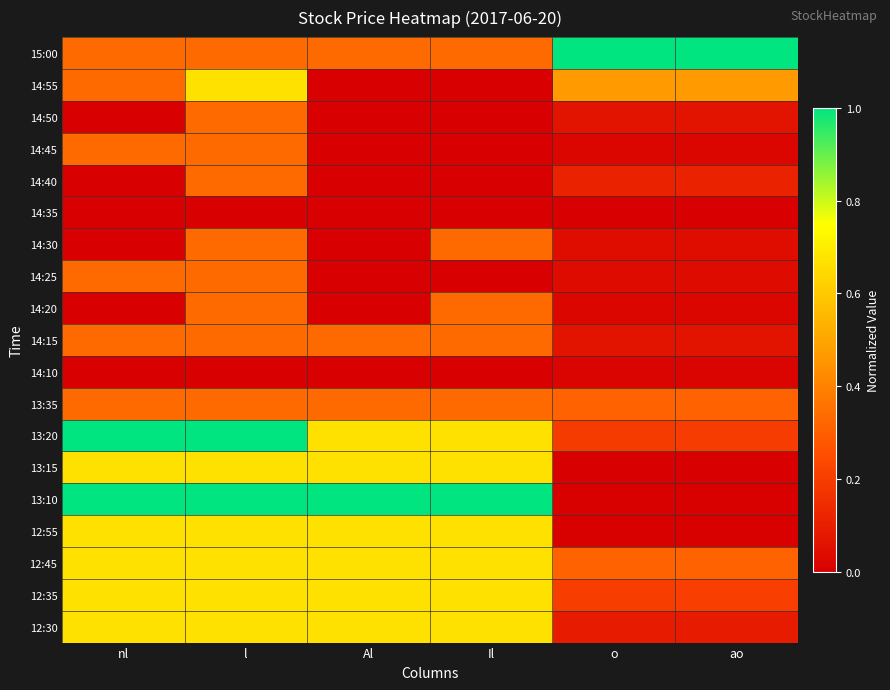

Reading left to right, list all the values displayed in this chart.

15:00: nl=0.3	l=0.3	Al=0.3	Il=0.3	o=1.0	ao=1.0
14:55: nl=0.3	l=0.7	Al=0.0	Il=0.0	o=0.5	ao=0.5
14:50: nl=0.0	l=0.3	Al=0.0	Il=0.0	o=0.1	ao=0.1
14:45: nl=0.3	l=0.3	Al=0.0	Il=0.0	o=0.0	ao=0.0
14:40: nl=0.0	l=0.3	Al=0.0	Il=0.0	o=0.1	ao=0.1
14:35: nl=0.0	l=0.0	Al=0.0	Il=0.0	o=0.0	ao=0.0
14:30: nl=0.0	l=0.3	Al=0.0	Il=0.3	o=0.0	ao=0.0
14:25: nl=0.3	l=0.3	Al=0.0	Il=0.0	o=0.0	ao=0.0
14:20: nl=0.0	l=0.3	Al=0.0	Il=0.3	o=0.0	ao=0.0
14:15: nl=0.3	l=0.3	Al=0.3	Il=0.3	o=0.1	ao=0.1
14:10: nl=0.0	l=0.0	Al=0.0	Il=0.0	o=0.0	ao=0.0
13:35: nl=0.3	l=0.3	Al=0.3	Il=0.3	o=0.3	ao=0.3
13:20: nl=1.0	l=1.0	Al=0.7	Il=0.7	o=0.2	ao=0.2
13:15: nl=0.7	l=0.7	Al=0.7	Il=0.7	o=0.0	ao=0.0
13:10: nl=1.0	l=1.0	Al=1.0	Il=1.0	o=0.0	ao=0.0
12:55: nl=0.7	l=0.7	Al=0.7	Il=0.7	o=0.0	ao=0.0
12:45: nl=0.7	l=0.7	Al=0.7	Il=0.7	o=0.3	ao=0.3
12:35: nl=0.7	l=0.7	Al=0.7	Il=0.7	o=0.2	ao=0.2
12:30: nl=0.7	l=0.7	Al=0.7	Il=0.7	o=0.1	ao=0.1